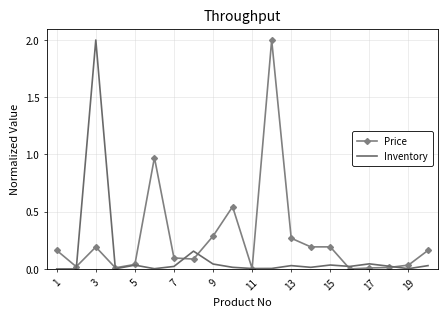

Which series has the largest total across all categories?

Price